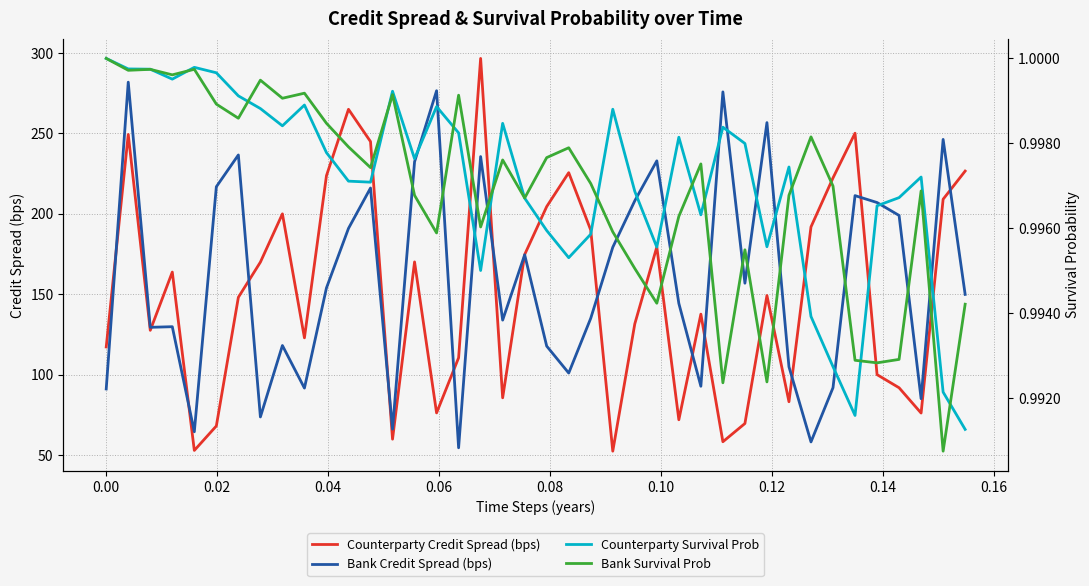

What are all the series names shown in the legend?

Counterparty Credit Spread (bps), Bank Credit Spread (bps), Counterparty Survival Prob, Bank Survival Prob